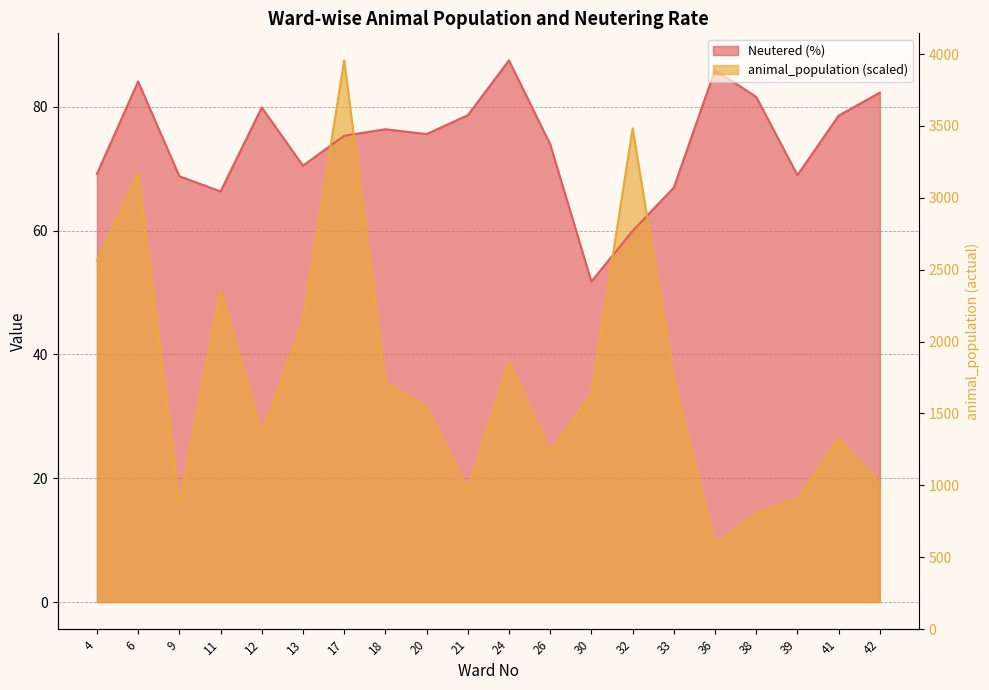

At which category does Neutered (%) reach its first local valley?

11